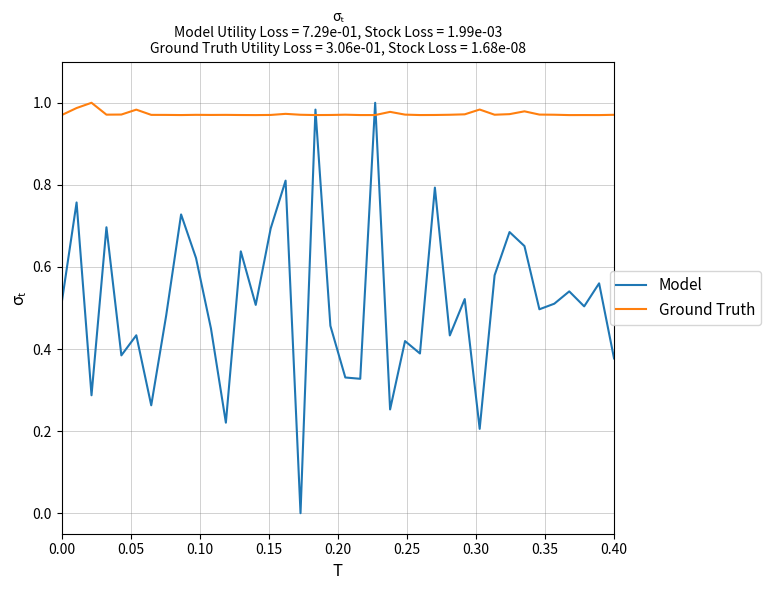

In Model, how many points are lower than both neighbors (excluding endpoints)?

13